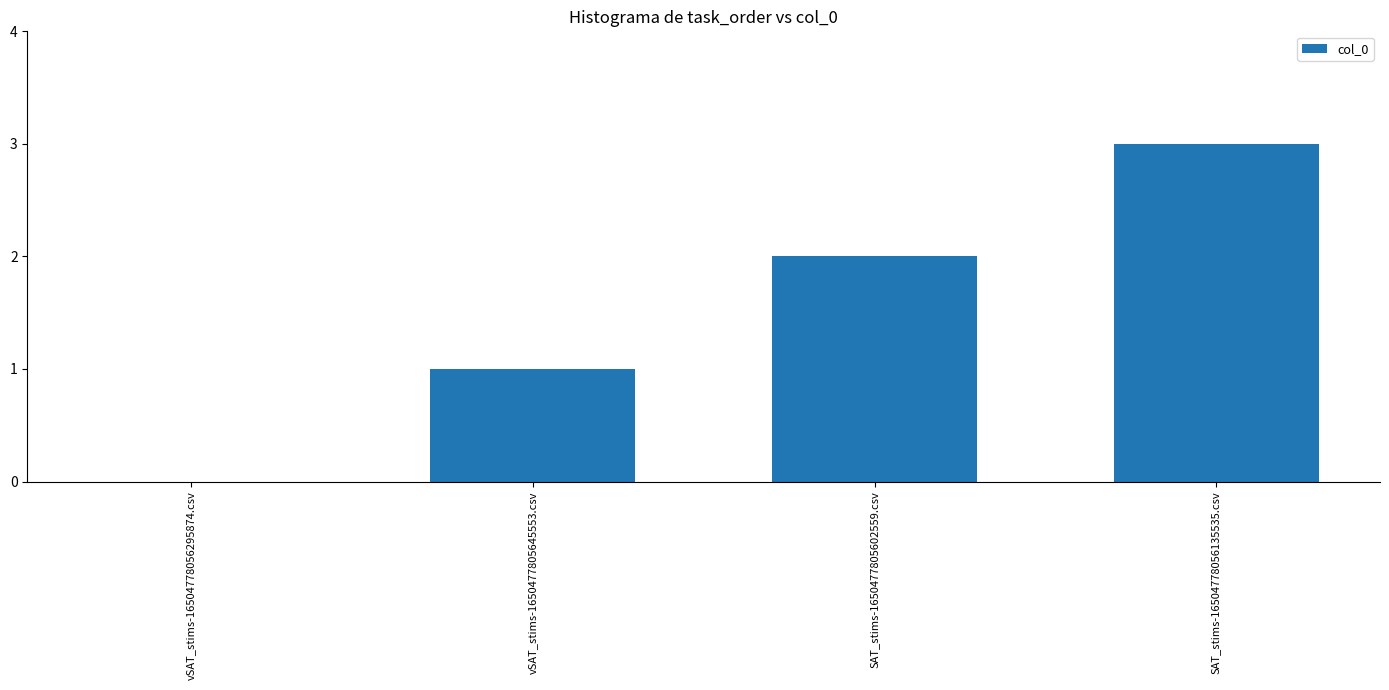

What is the change in value from vSAT_stims-16504778056295874.csv to SAT_stims-1650477805602559.csv?

+2